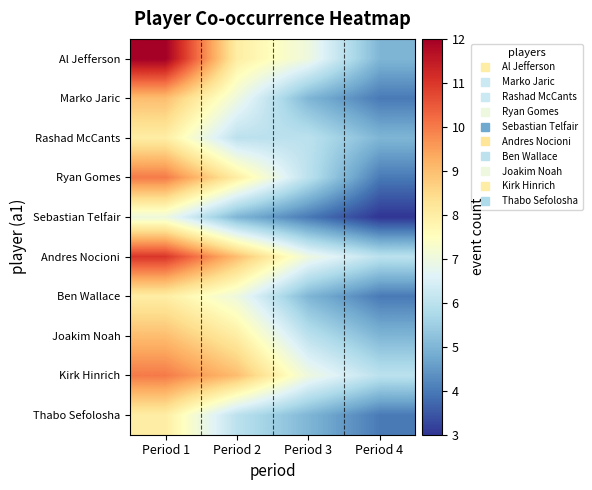

Which label corresponds to the smallest value in the chart?

Period 4